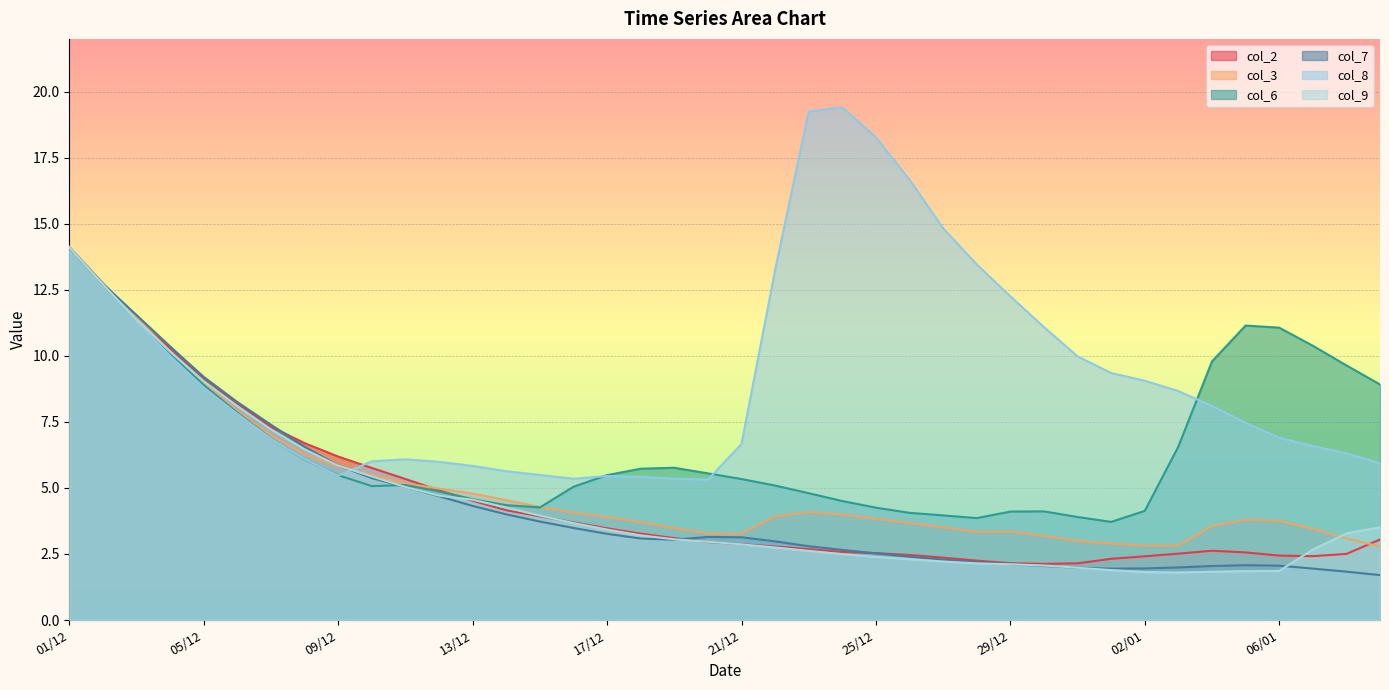

True or false: col_7 has more than 2 interior local peaks.

False